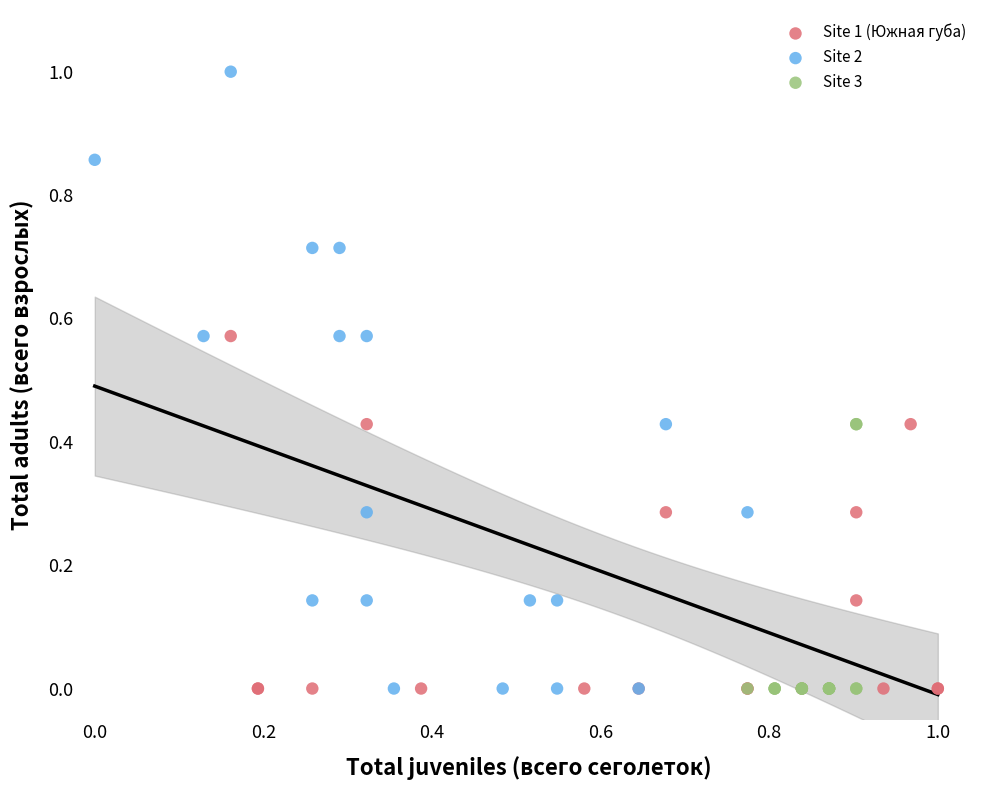

What are all the series names shown in the legend?

Site 1 (Южная губа), Site 2, Site 3